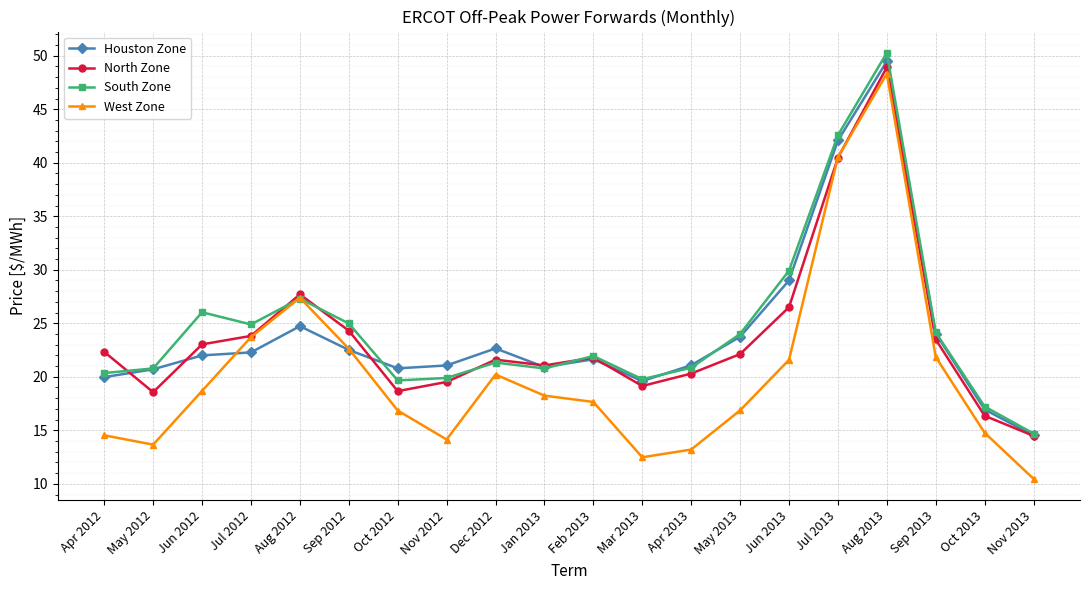

The South Zone series shows 21.3 at Dec 2012. True or false?

True